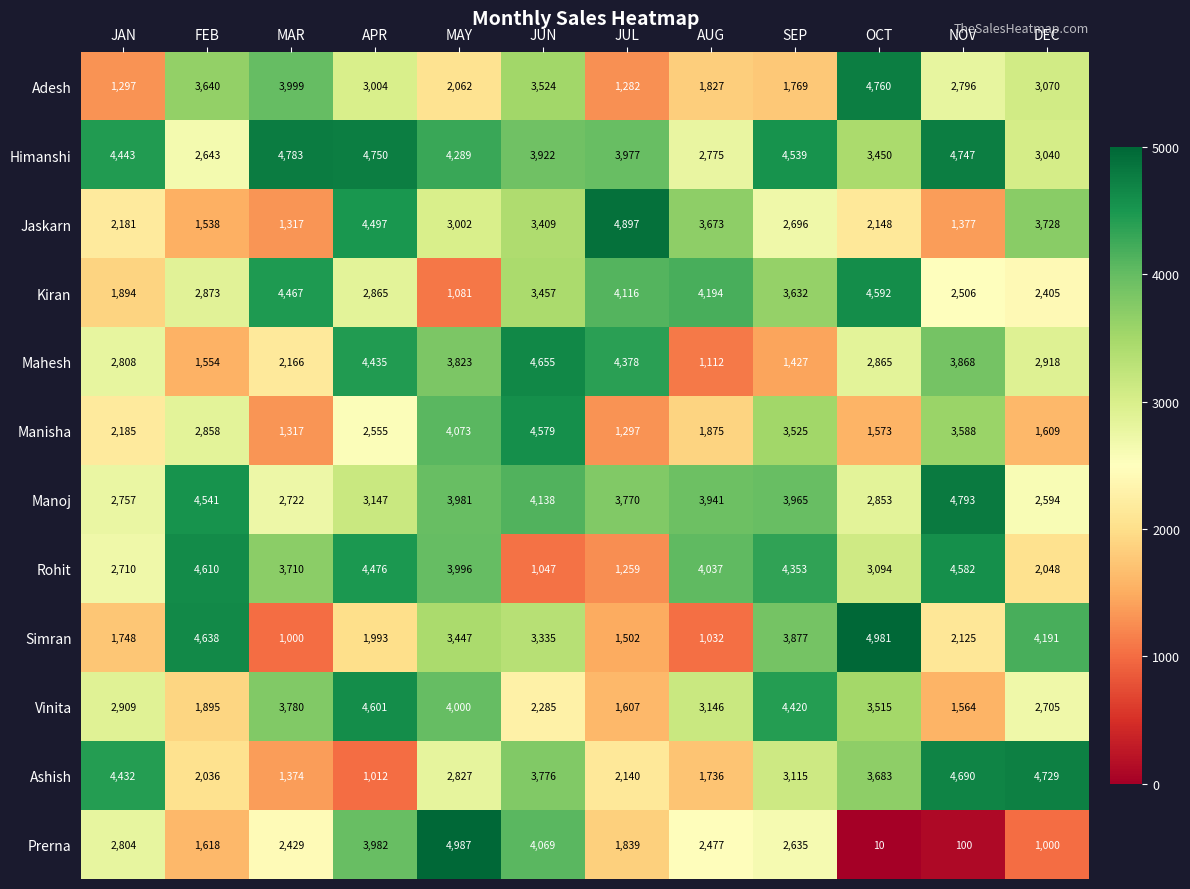

Rank the categories by Rohit value from highest to lowest.

FEB, NOV, APR, SEP, AUG, MAY, MAR, OCT, JAN, DEC, JUL, JUN